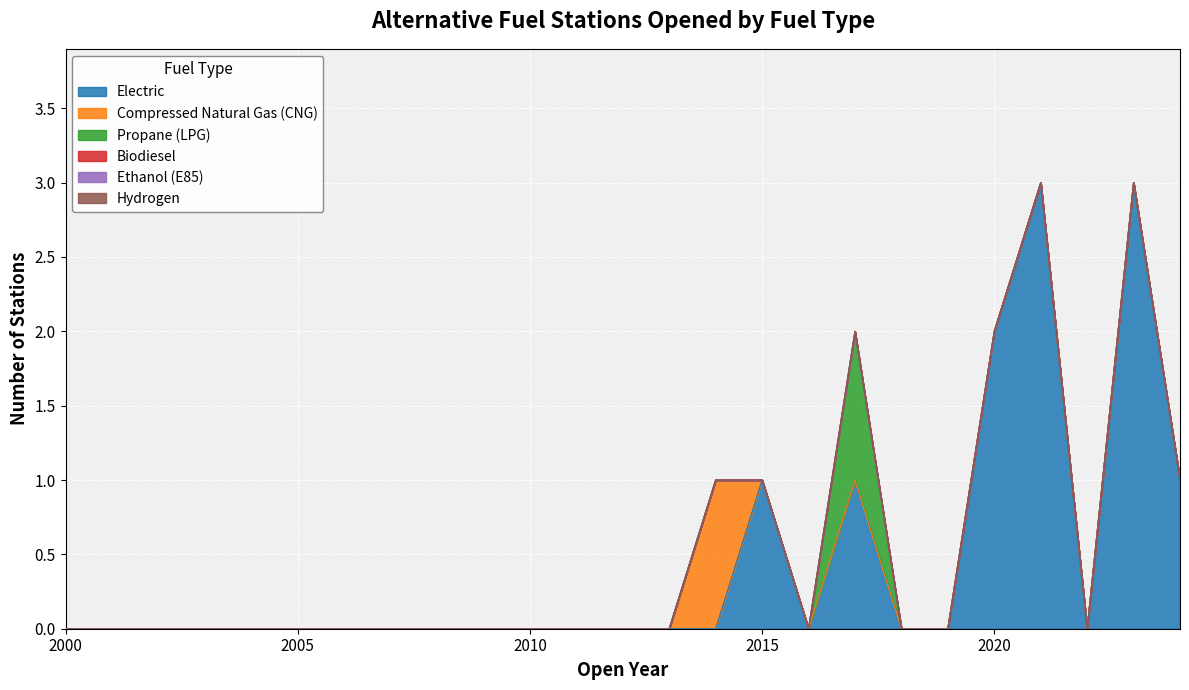

What value does the Propane (LPG) series have at 2017?

1